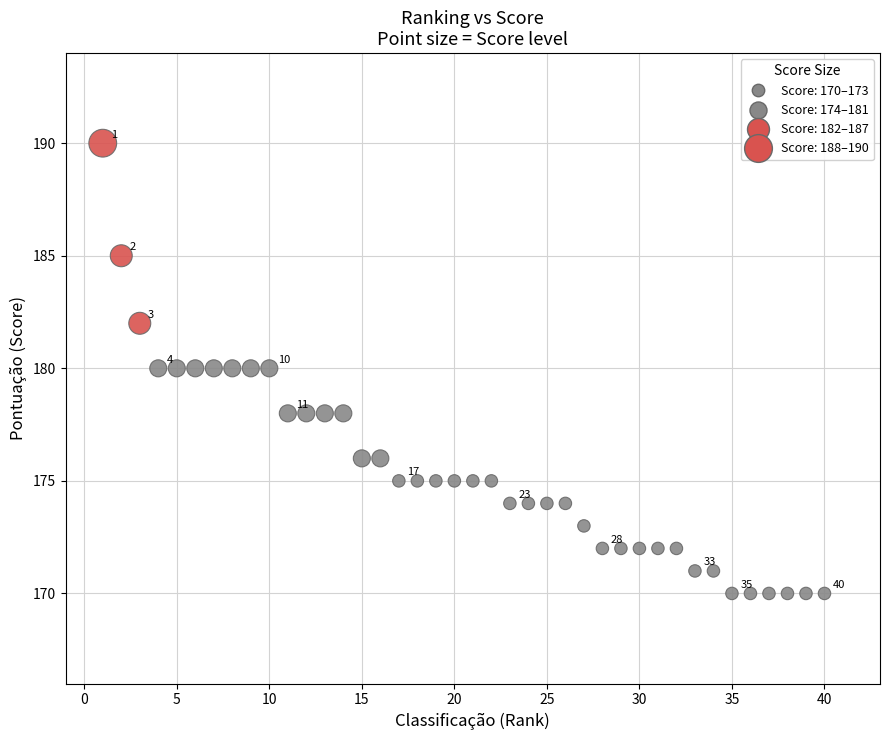

What is the range of X values (max minus min)?

39